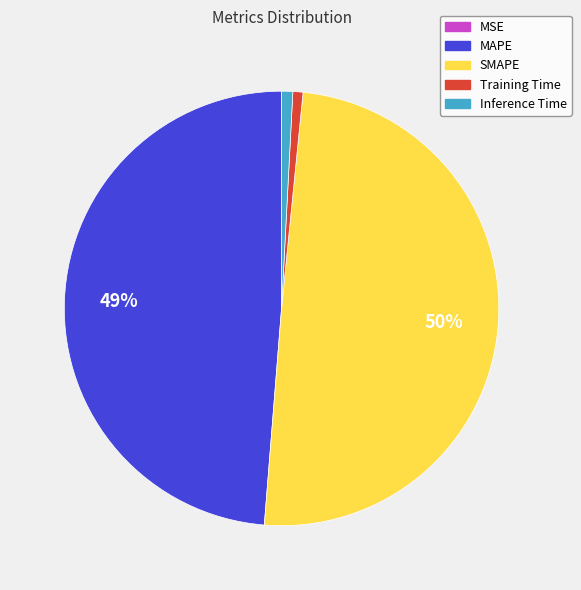

Does MAPE represent more than half of the total?

No